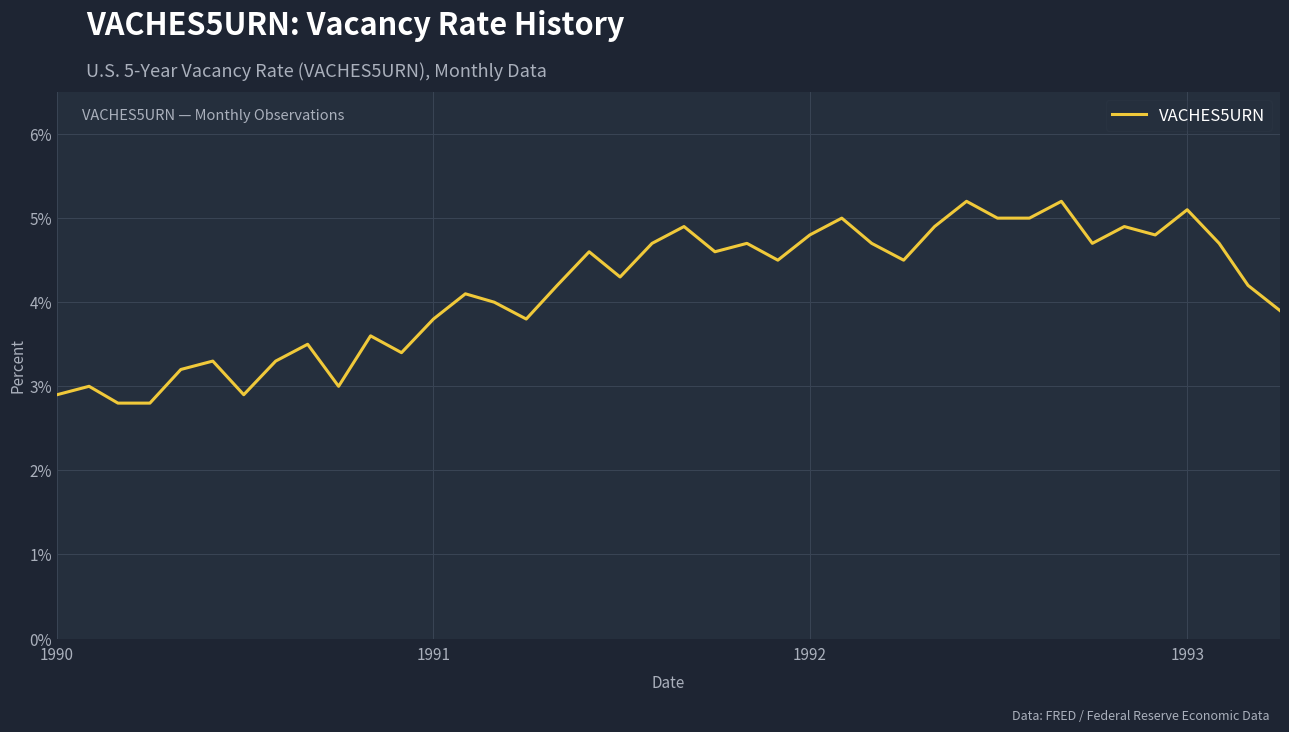

What is the difference between the maximum and minimum values?

2.4